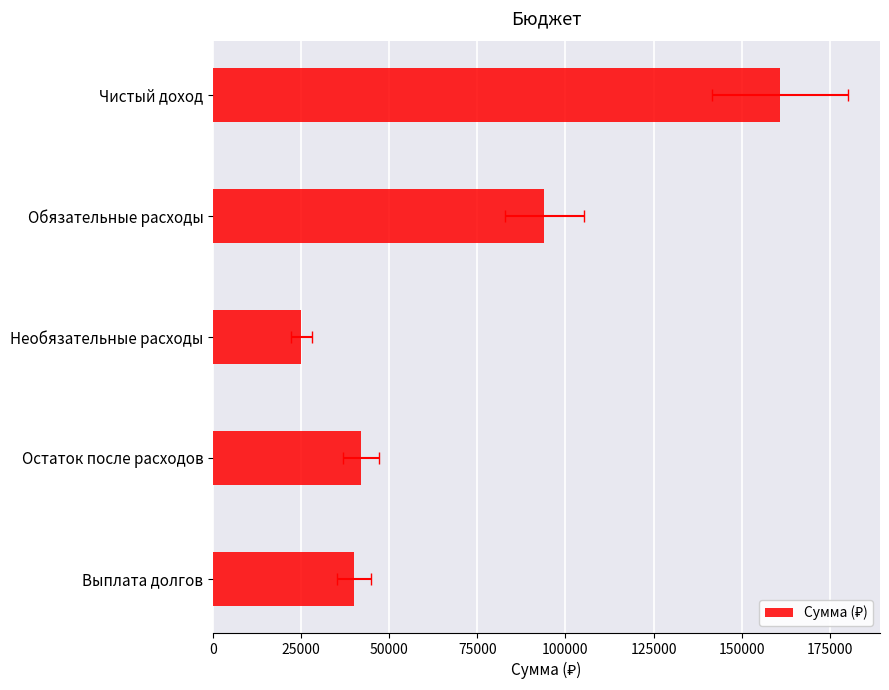

Reading right to left, transcribe all the data shown in this chart.

40000	41950	25000	94000	160950